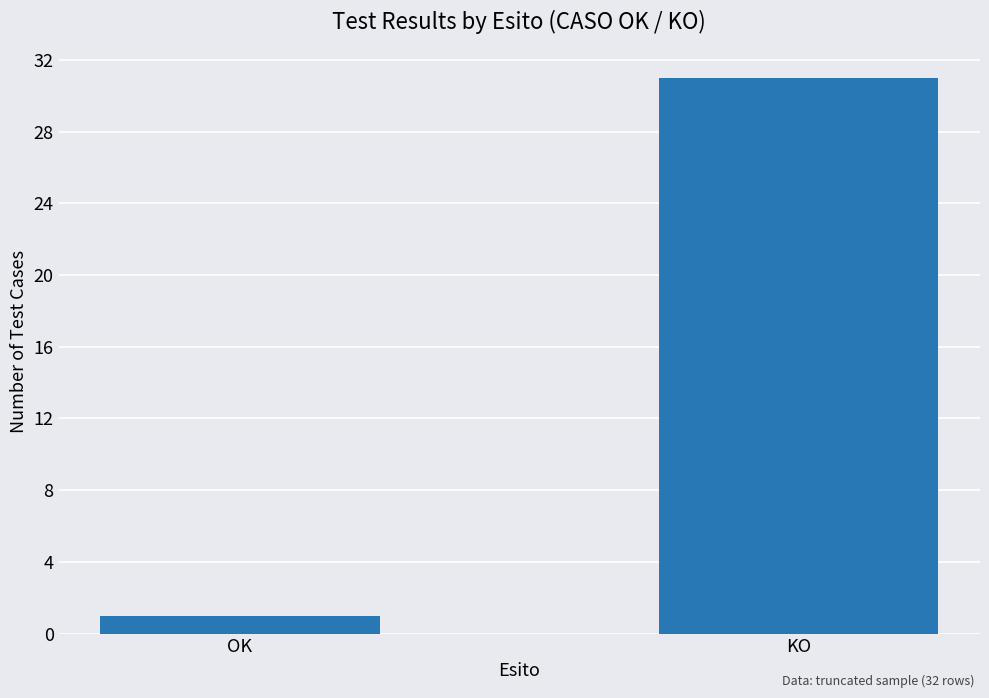

Rank the categories by value from highest to lowest.

KO, OK